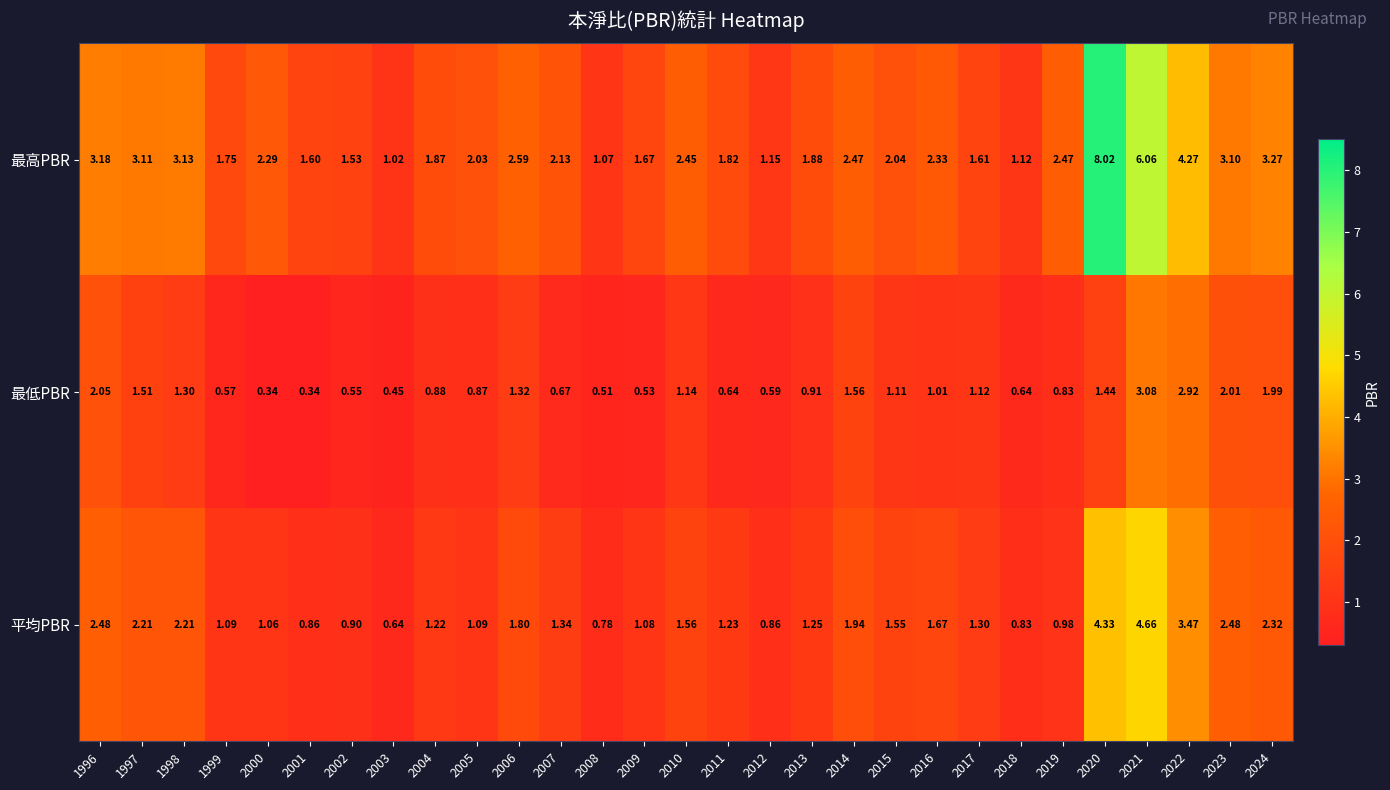

How many categories are shown in the chart?

29